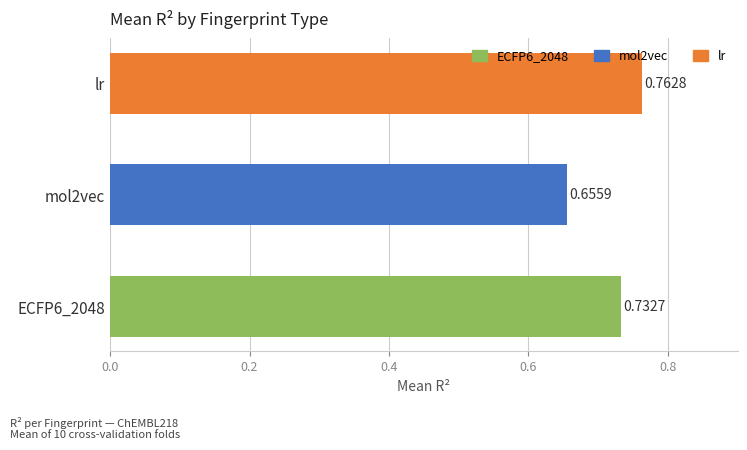

Which category has the highest value in the lr series?

lr